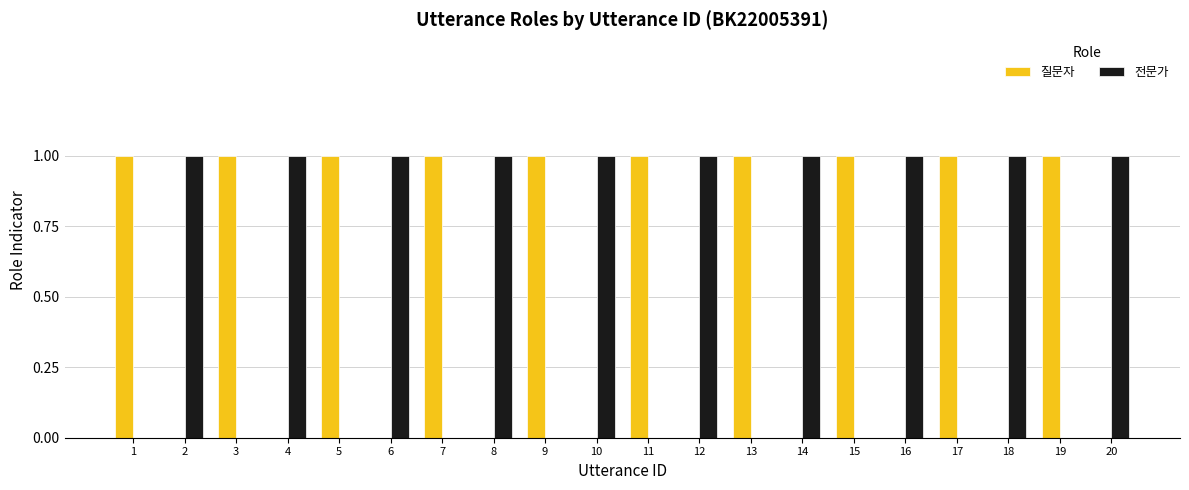

The 질문자 series shows 0 at 16. True or false?

True